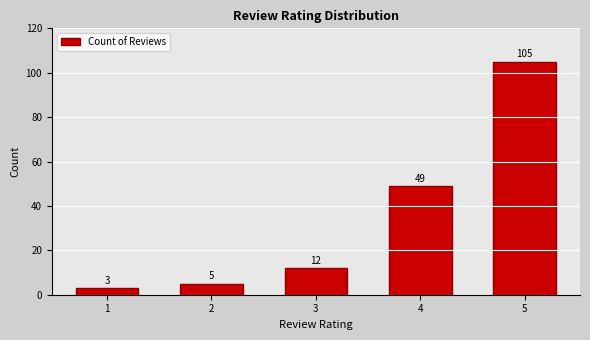

What is the minimum value shown in the chart?

3